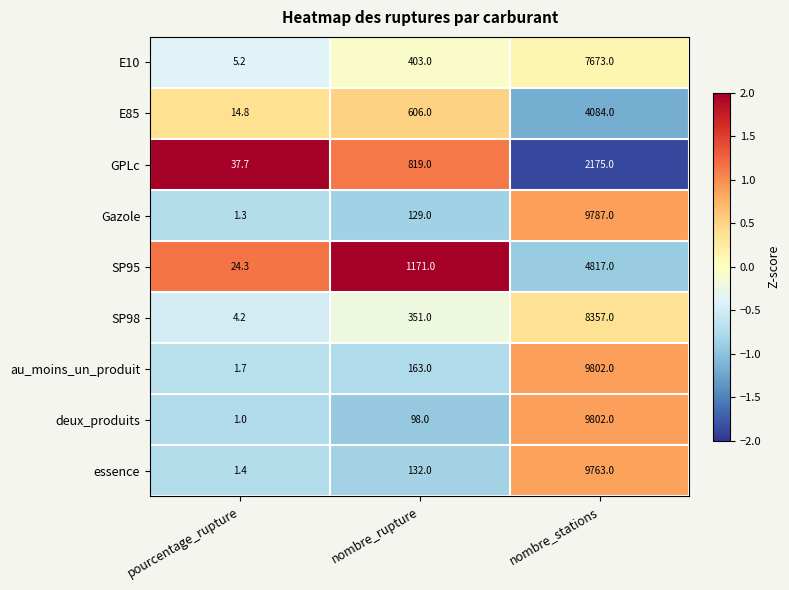

Which series has the largest total across all categories?

au_moins_un_produit